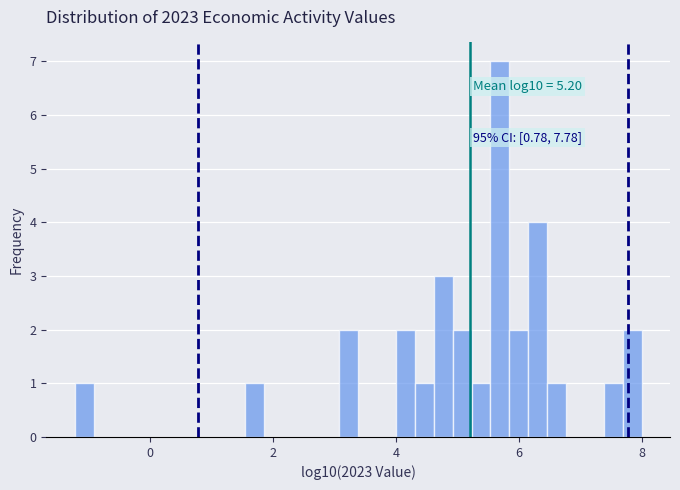

Around what value on the x-axis is the tallest bar? Give the approximate position of its centre, as read against the axis.

5.6